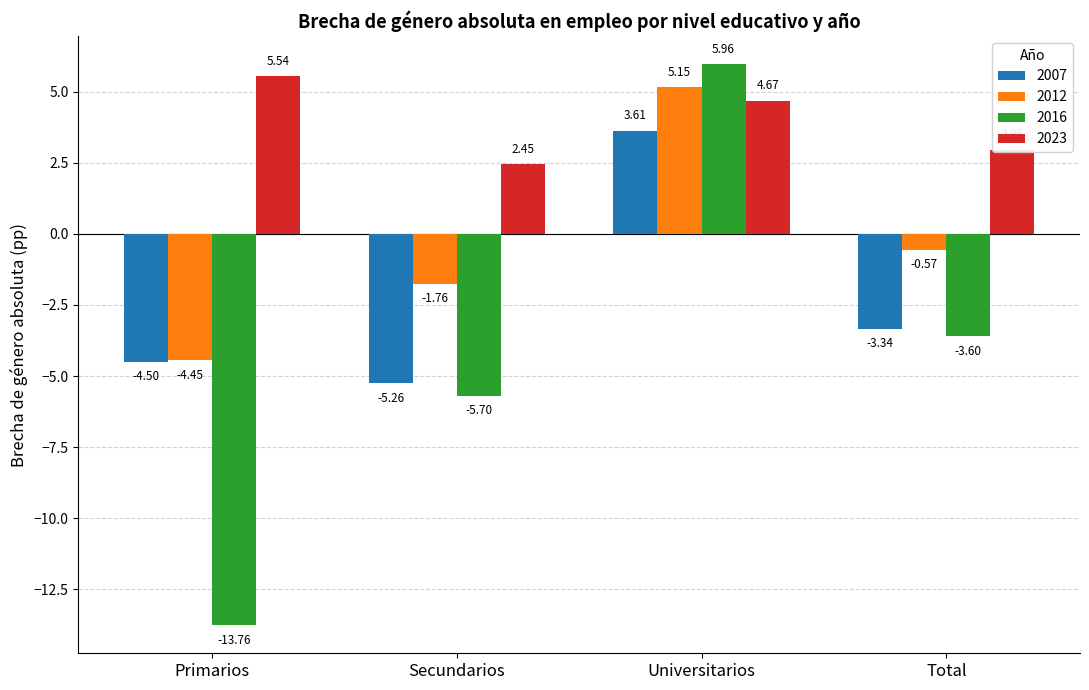

Which series changed the most between Primarios and Total?

2016